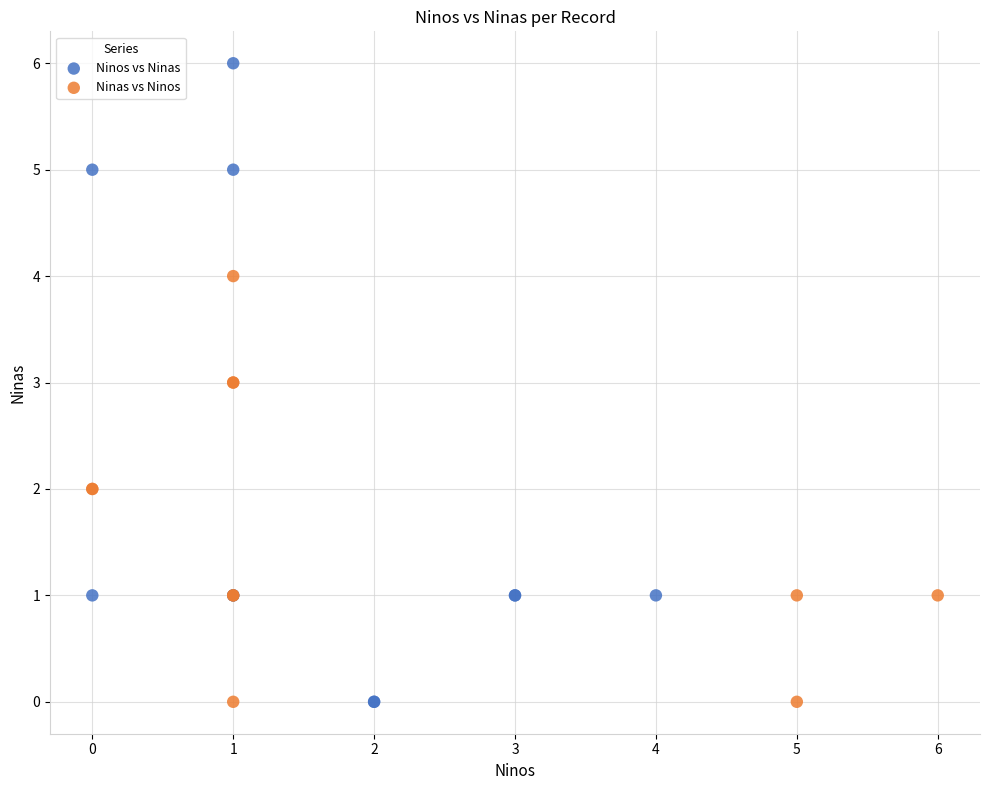

Which series has the largest Y range (max minus min)?

Ninos vs Ninas